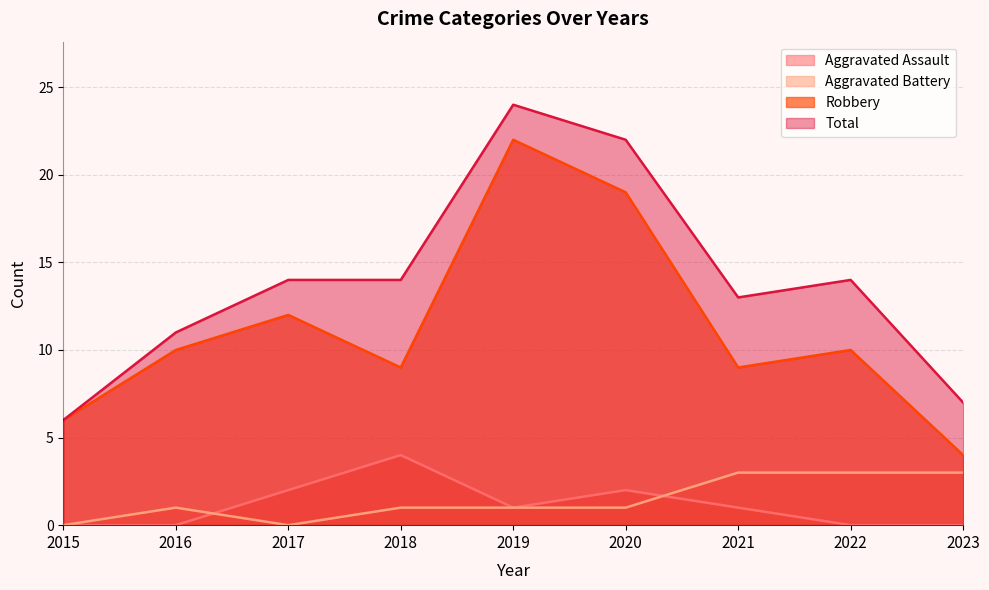

What is the difference between the maximum and minimum values in the Aggravated Assault series?

4